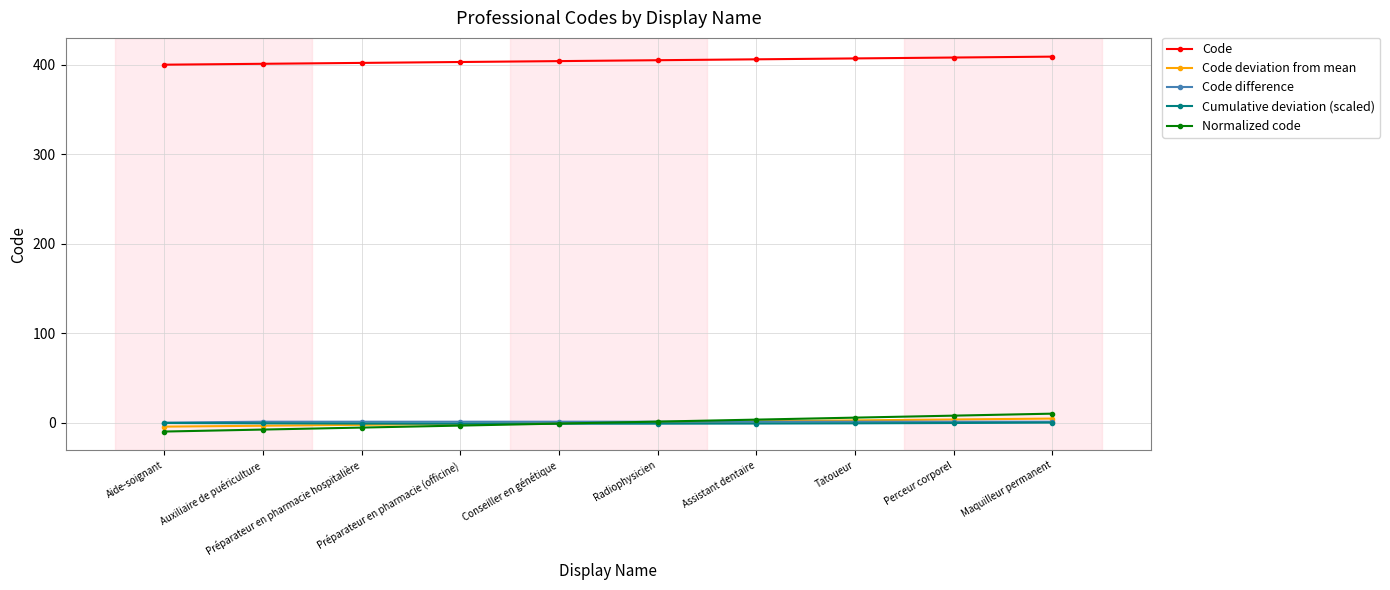

What is the difference between the maximum and second lowest values in the Code deviation from mean series?

8.0